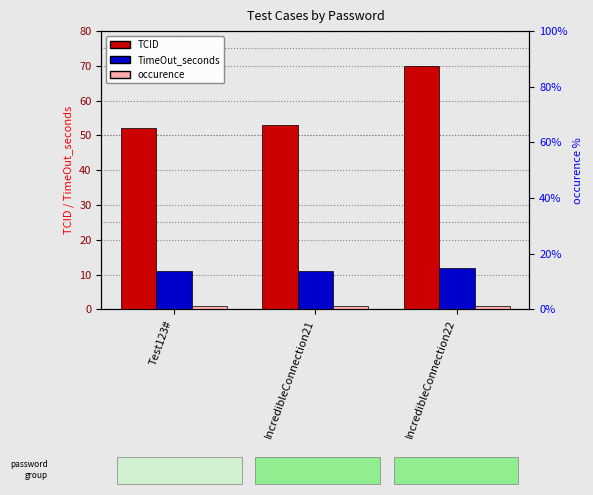

At which label is TimeOut_seconds closest to 11?

Test123#